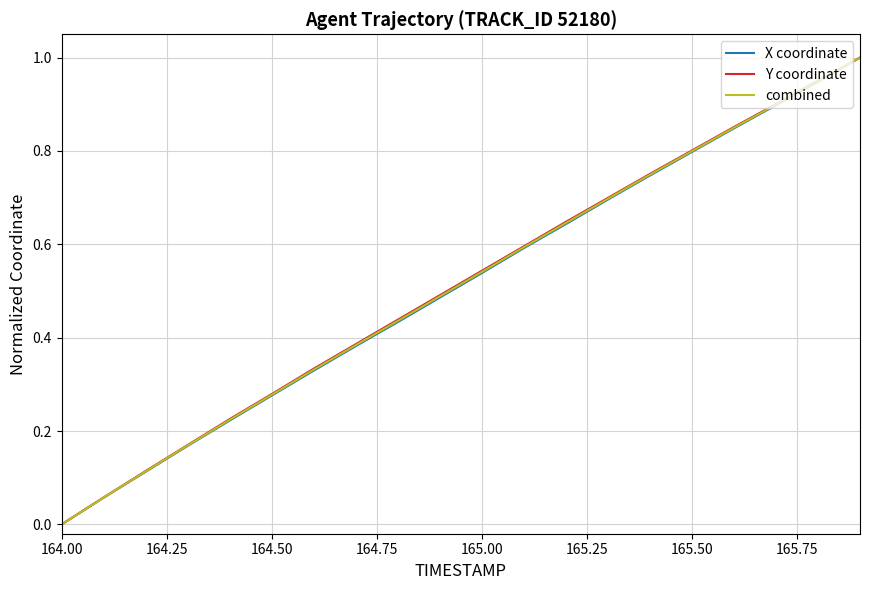

What is the highest value of the X coordinate series?

1.0